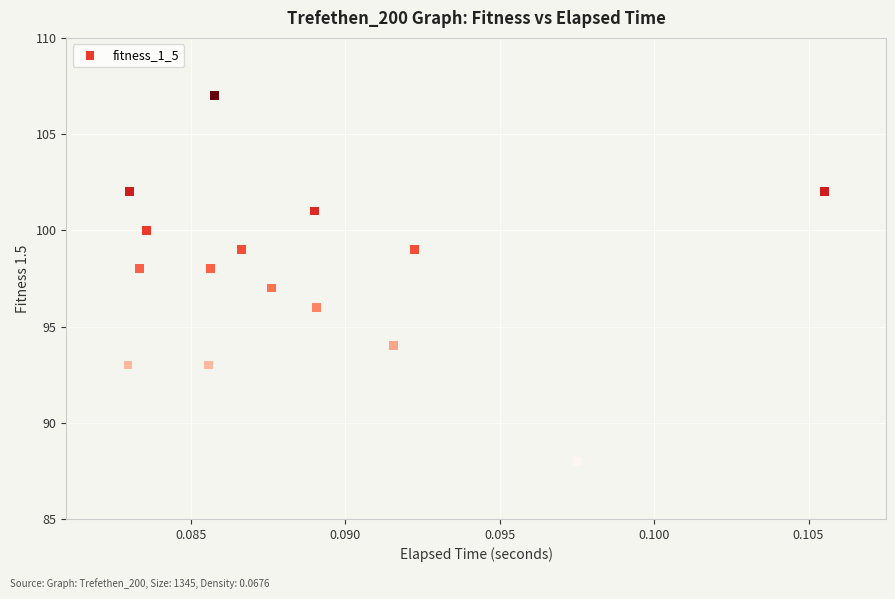

What is the range of Y values (max minus min)?

19